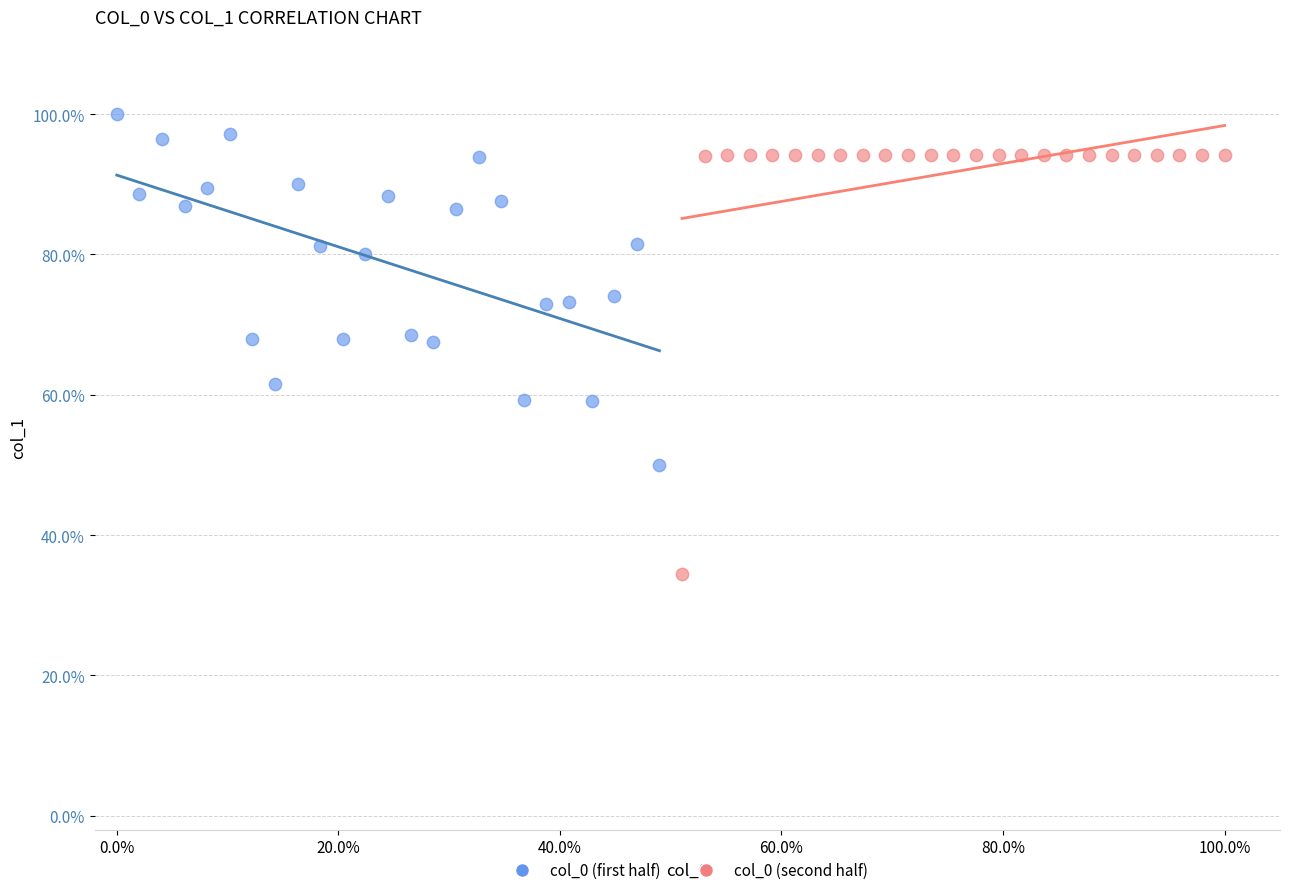

Which series contains the highest Y value?

col_0 (first half)